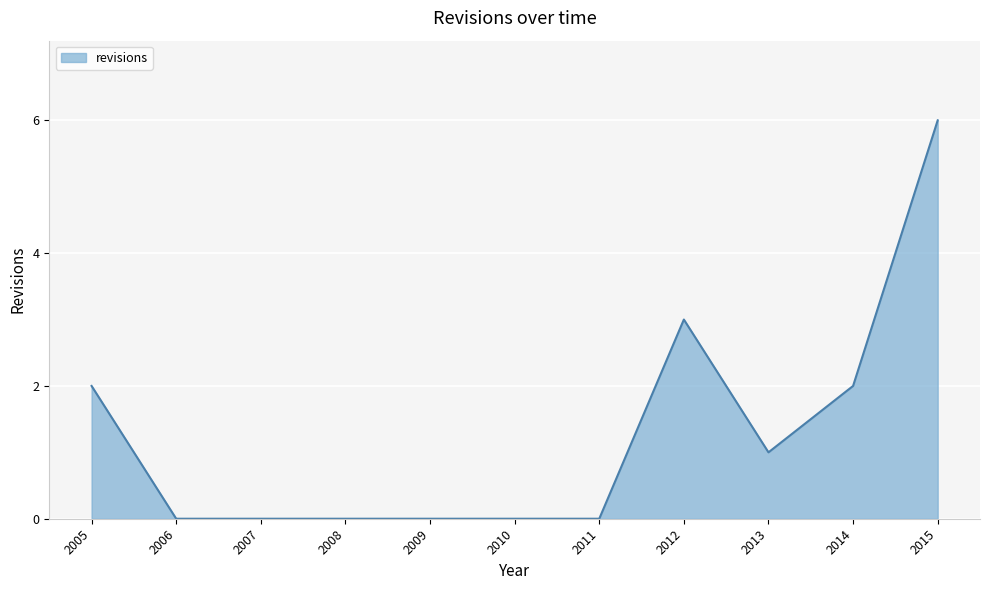

What is the difference between the values at 2015 and 2013?

5